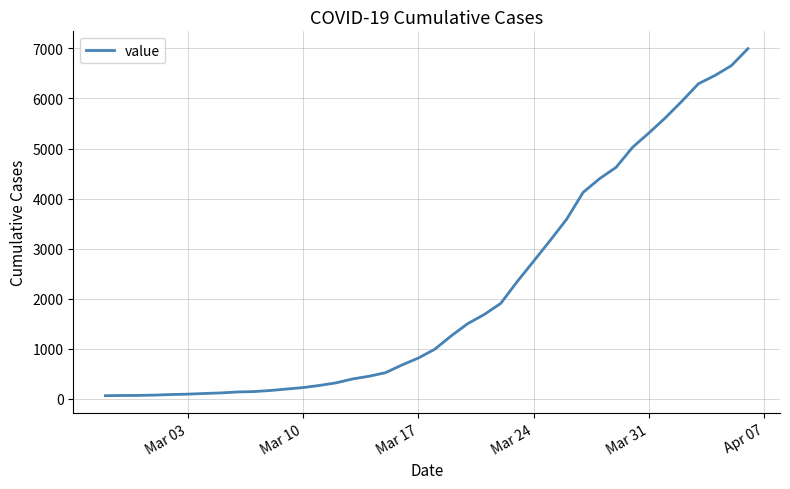

What is the greatest value displayed?

6995